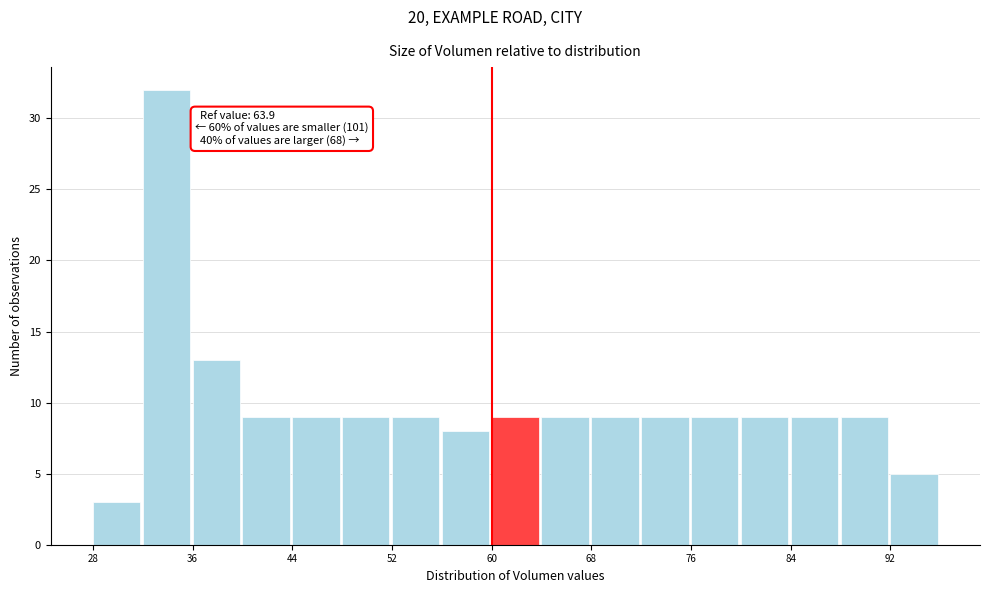

Over which range of the x-axis is the bar tallest?

32 to 36